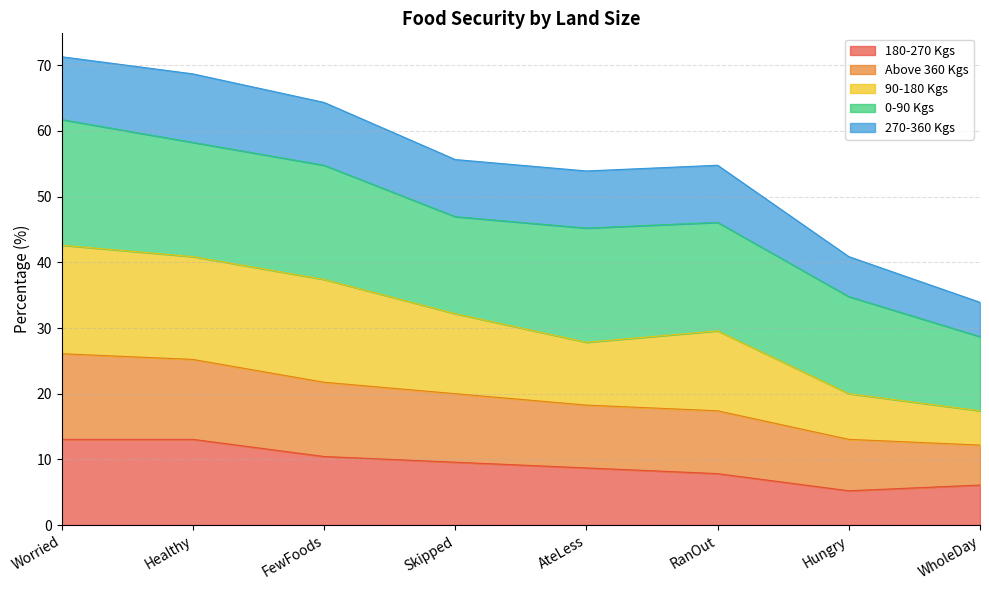

What is the total value across all series at Healthy?

68.7